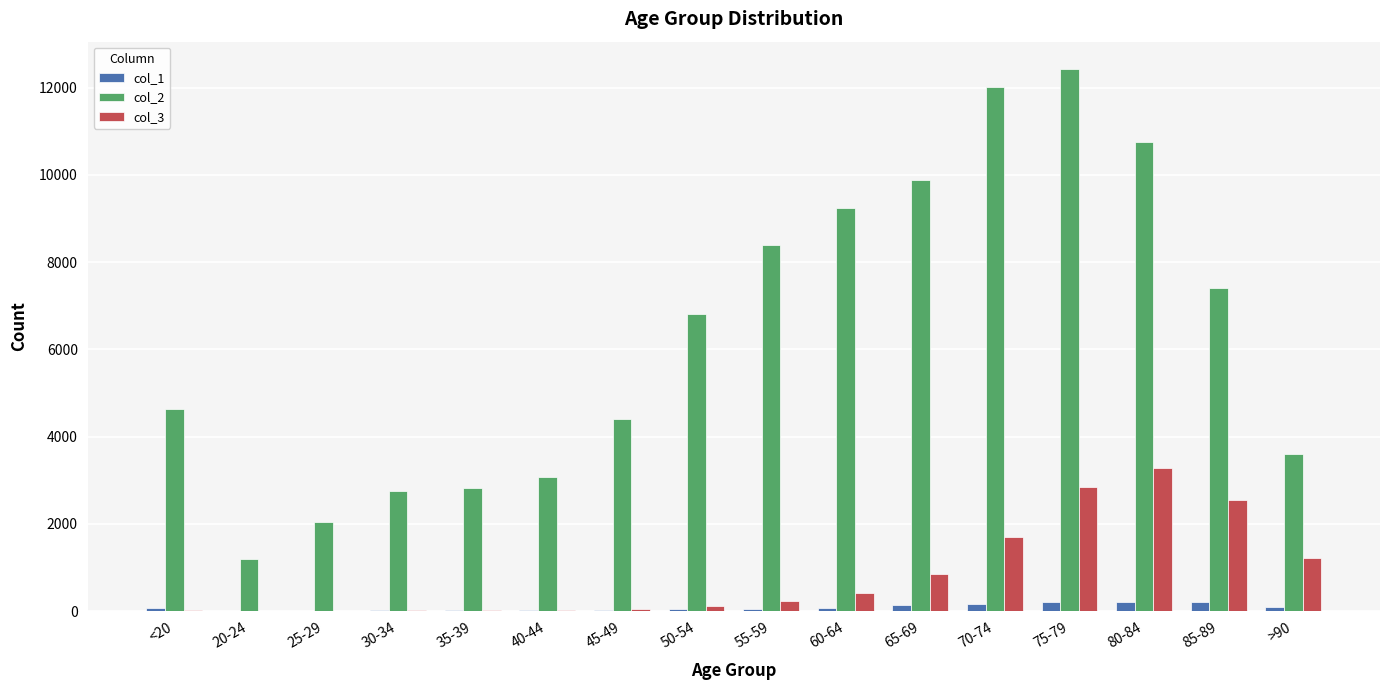

At which category is the sum across all series the highest?

75-79